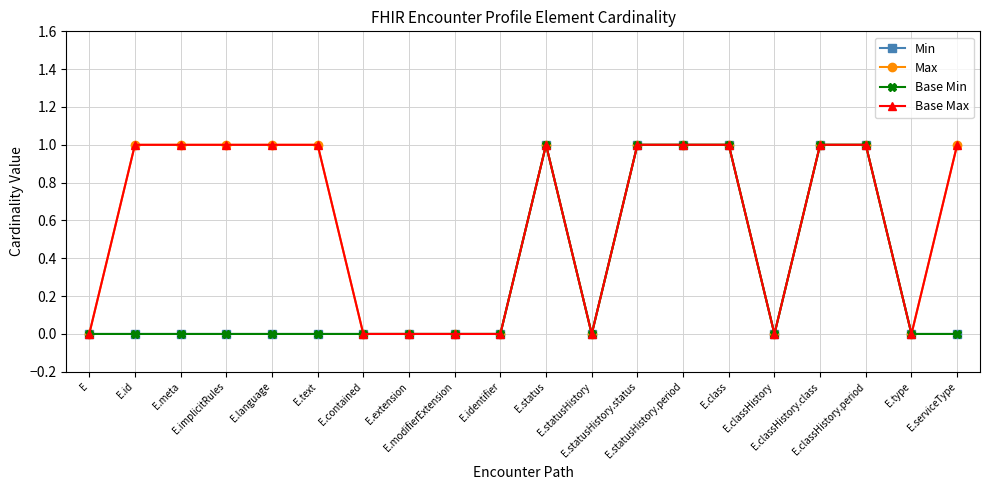

Is this an area chart (filled region under the line)?

No